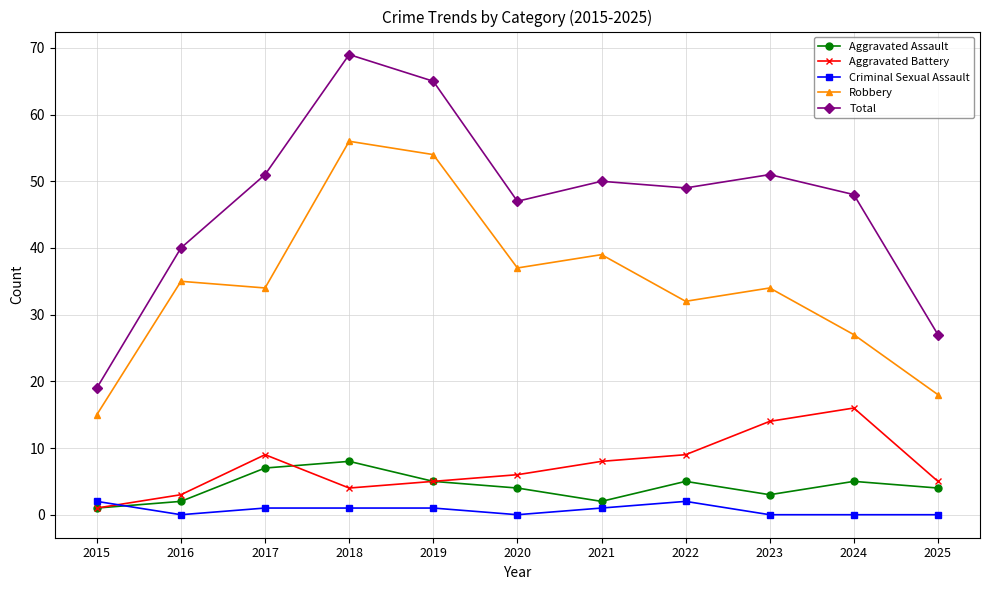

The value of Aggravated Assault at 2017 is 7. True or false?

True